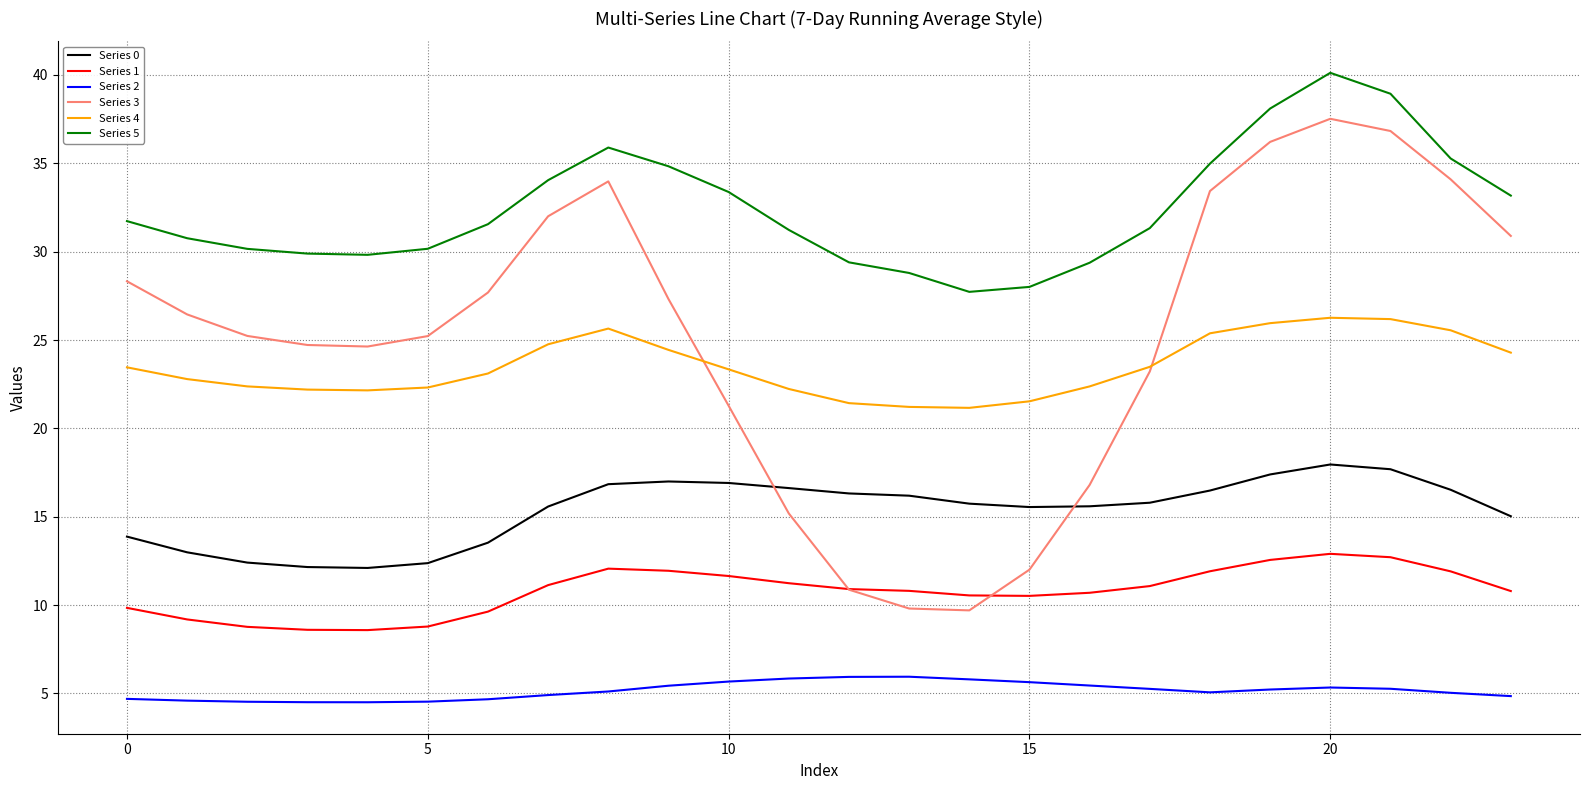

Rank the series by their maximum value, from highest to lowest.

Series 5, Series 3, Series 4, Series 0, Series 1, Series 2